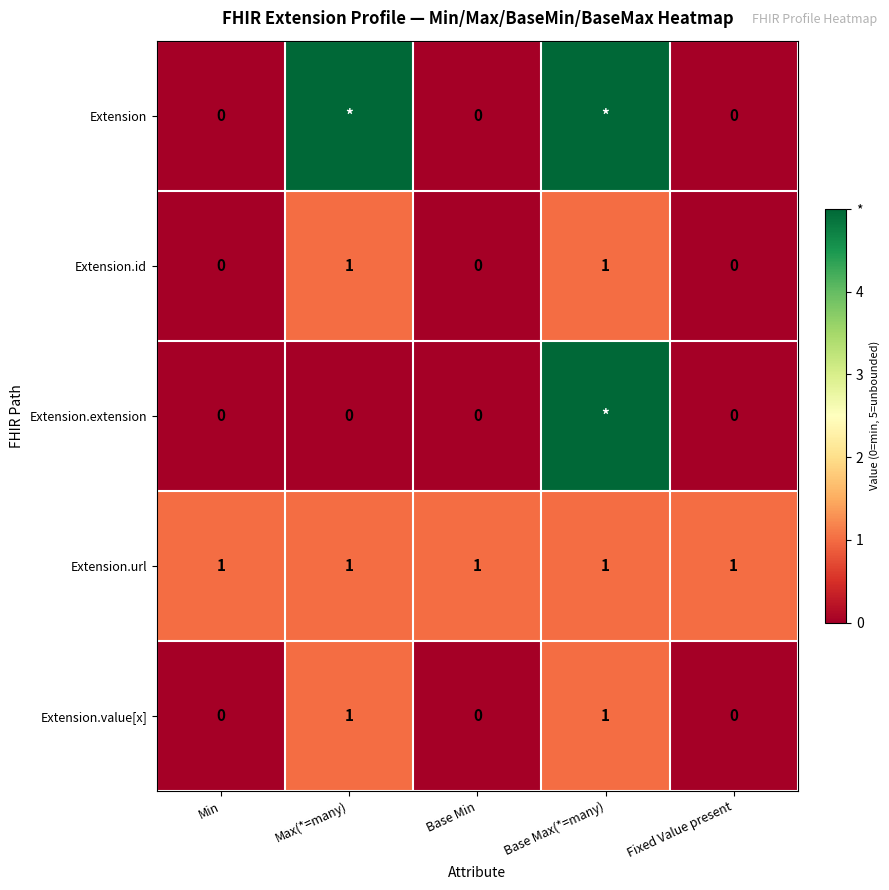

What is the total value across all series at Base Max(*=many)?

13